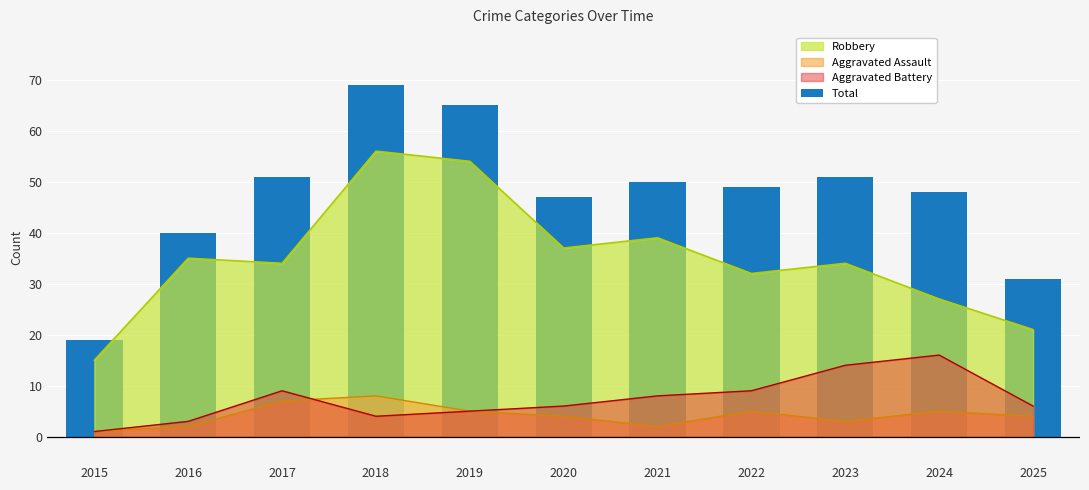

Are the bars horizontal?

No